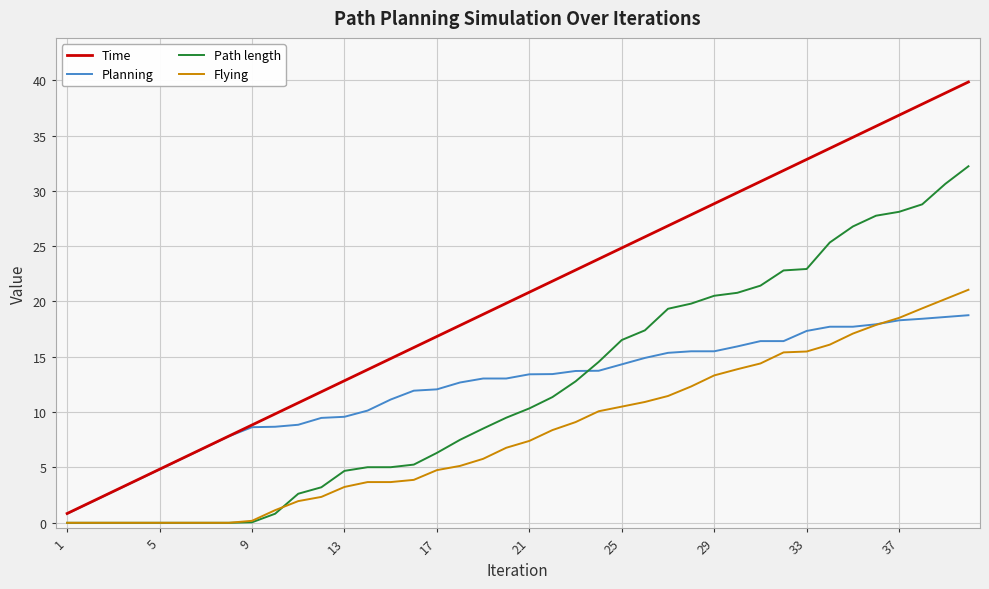

List the series in order of their peak value, highest first.

Time, Path length, Flying, Planning